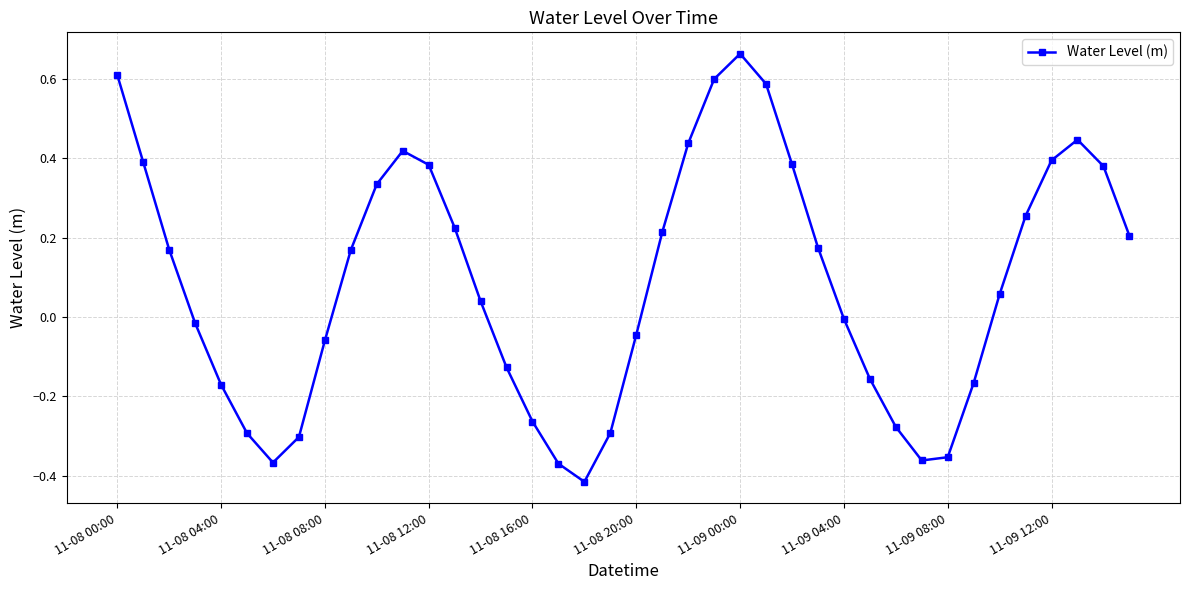

How many interior local peaks (higher than both neighbors) does the data have?

3